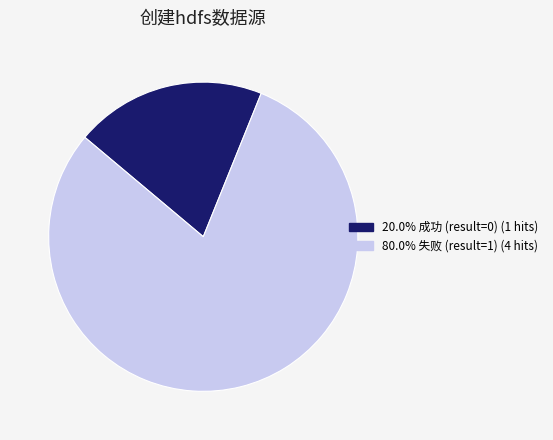

Count the number of slices in the pie.

2